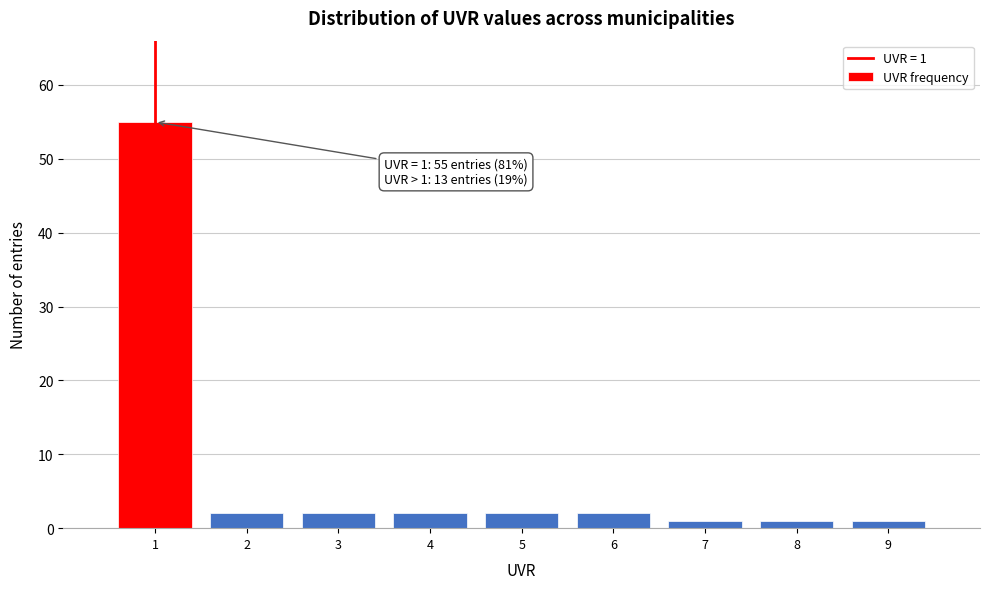

Over which range of the x-axis is the bar tallest?

0.5 to 1.5